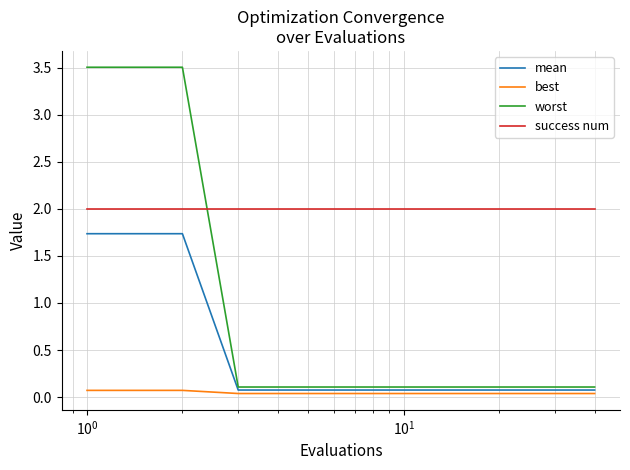

Which series has the largest range (max minus min)?

worst